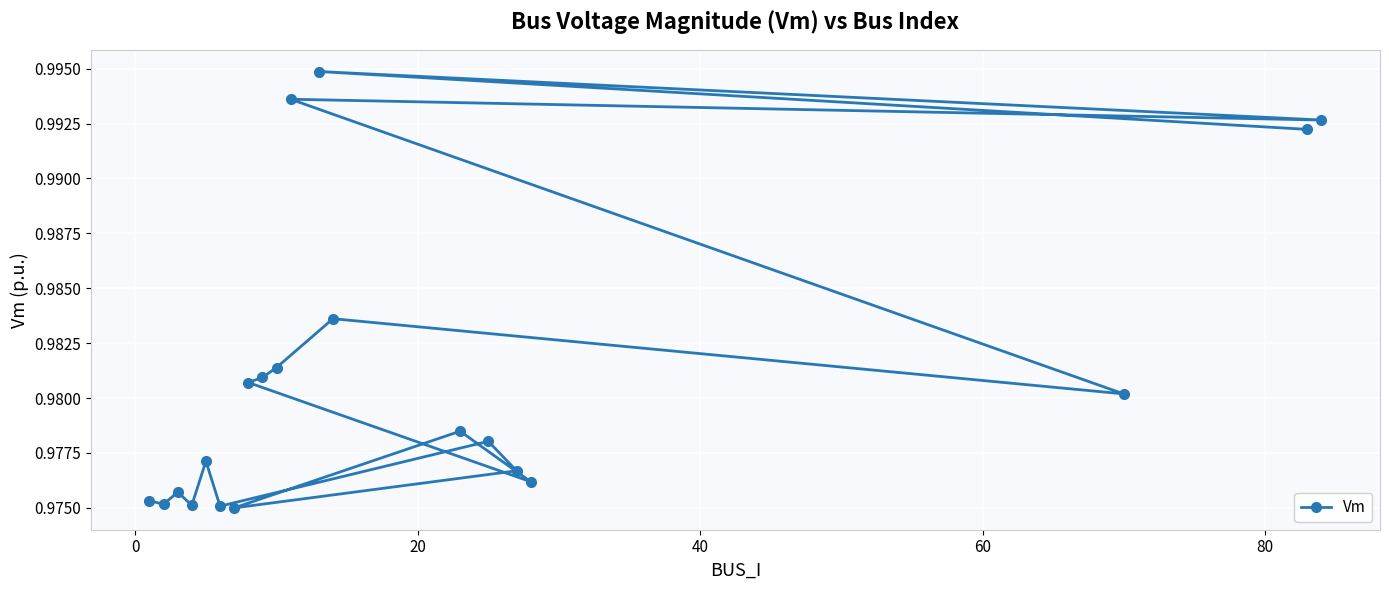

What is the greatest value displayed?

1.0